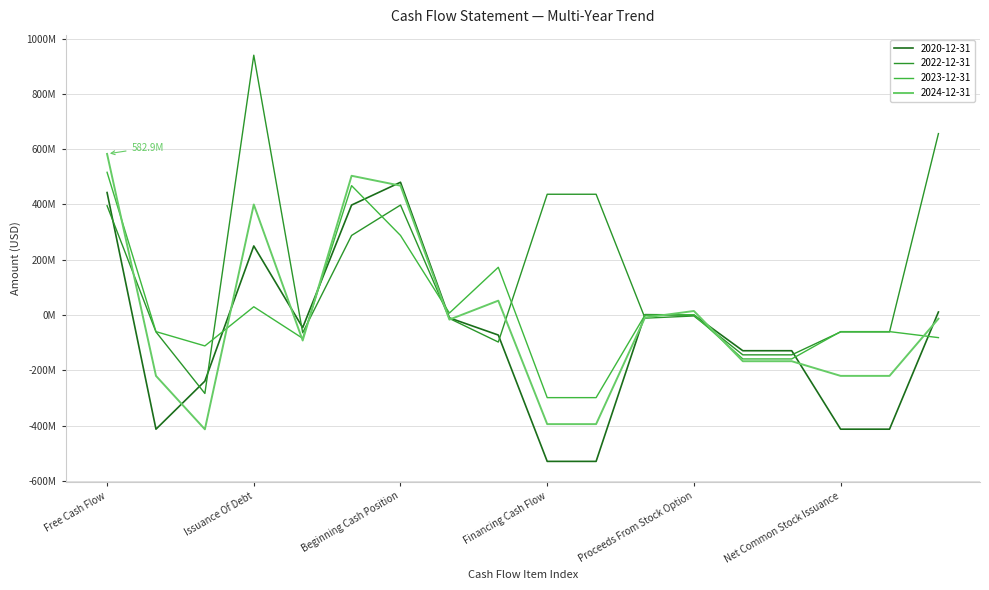

List the labels in order of 2022-12-31 value, largest first.

Issuance Of Debt, Net Issuance Payments Of Debt, Financing Cash Flow, Cash Flow From Continuing Financing, Beginning Cash Position, Free Cash Flow, End Cash Position, Proceeds From Stock Option, Net Other Financing Charges, Effect Of Exchange Rate Changes, Repurchase Of Capital Stock, Net Common Stock Issuance, Common Stock Payments, Capital Expenditure, Changes In Cash, Cash Dividends Paid, Common Stock Dividend Paid, Repayment Of Debt